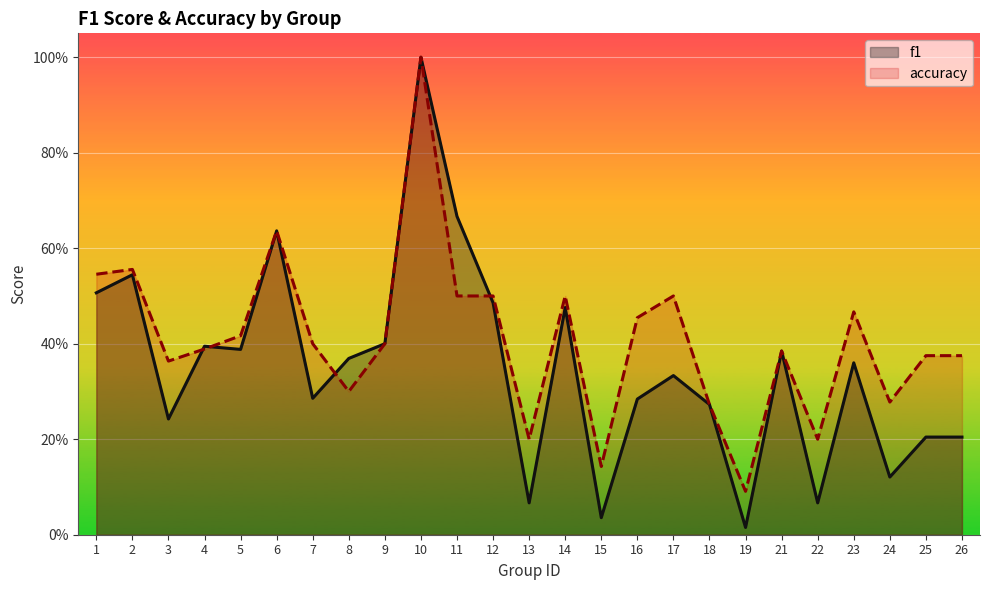

Which series has the widest spread of values?

f1